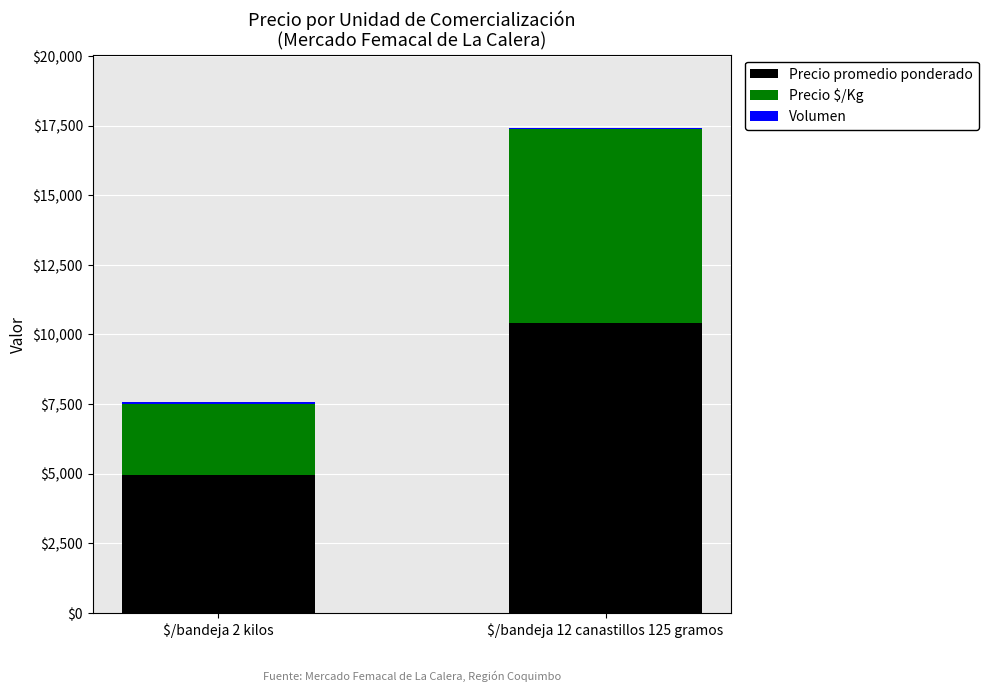

At which category is the sum across all series the highest?

$/bandeja 12 canastillos 125 gramos